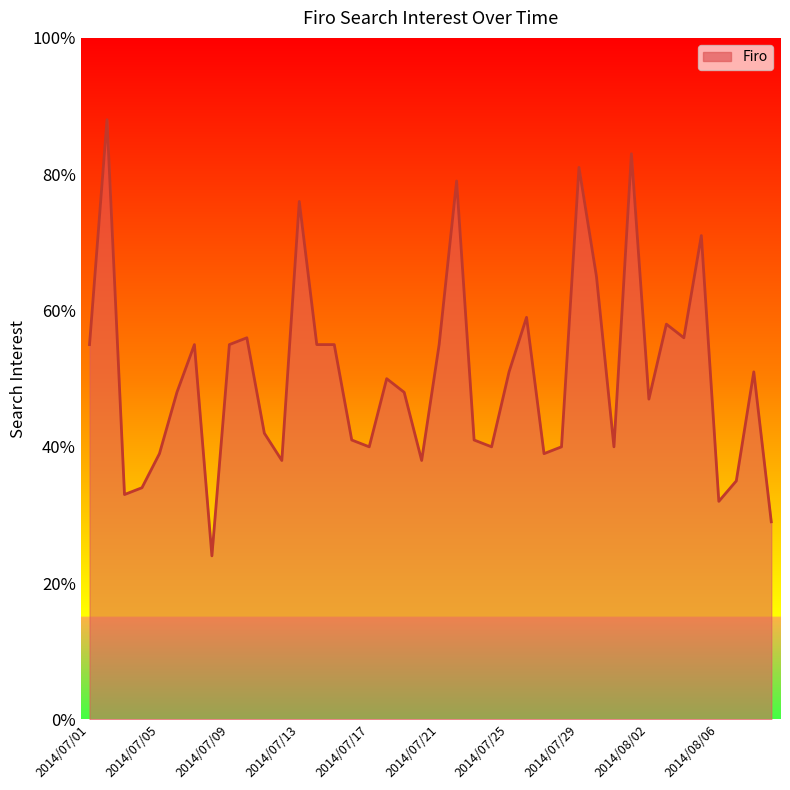

What is the maximum value shown in the chart?

88